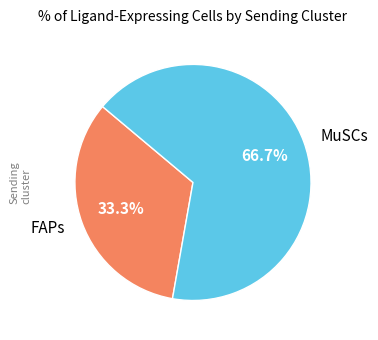

Do MuSCs and FAPs together represent more than half of the pie?

Yes